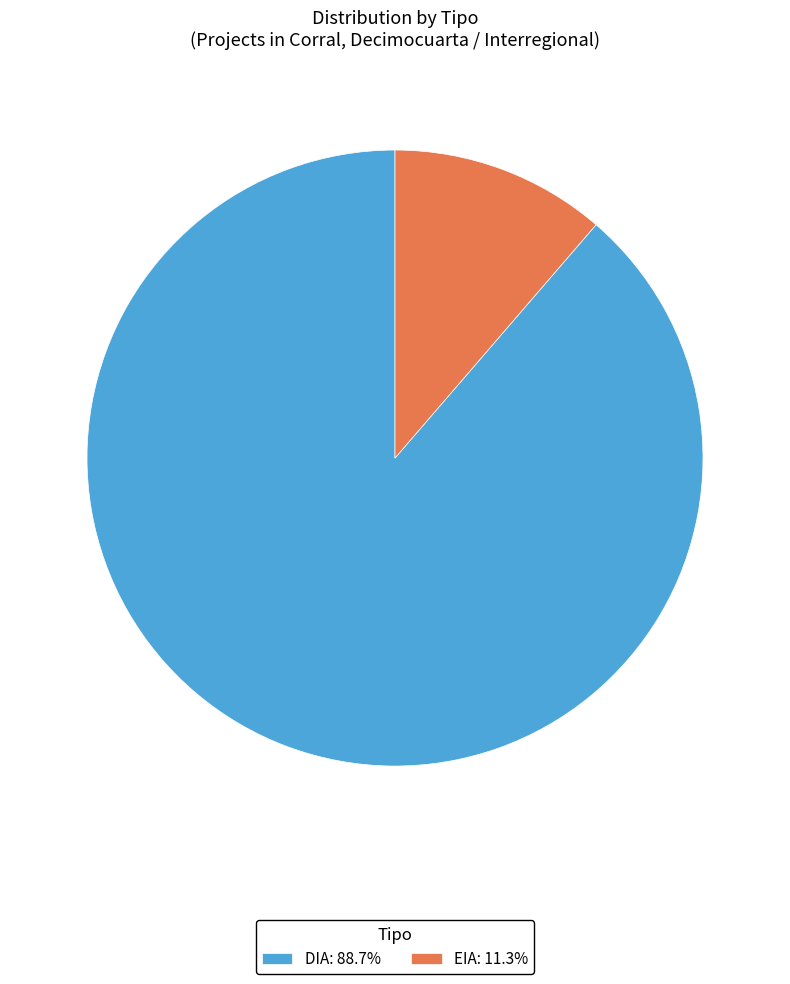

Do EIA: 11.3% and DIA: 88.7% together represent more than half of the pie?

Yes